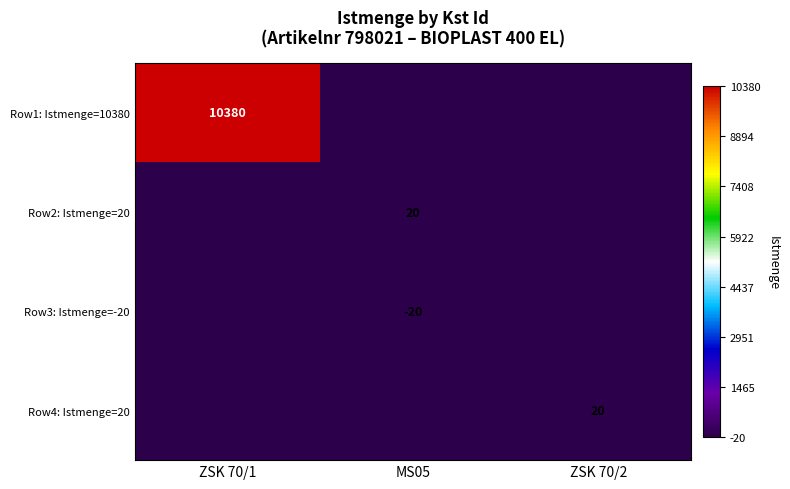

True or false: Row3: Istmenge=-20 has a value of -30 at MS05.

False